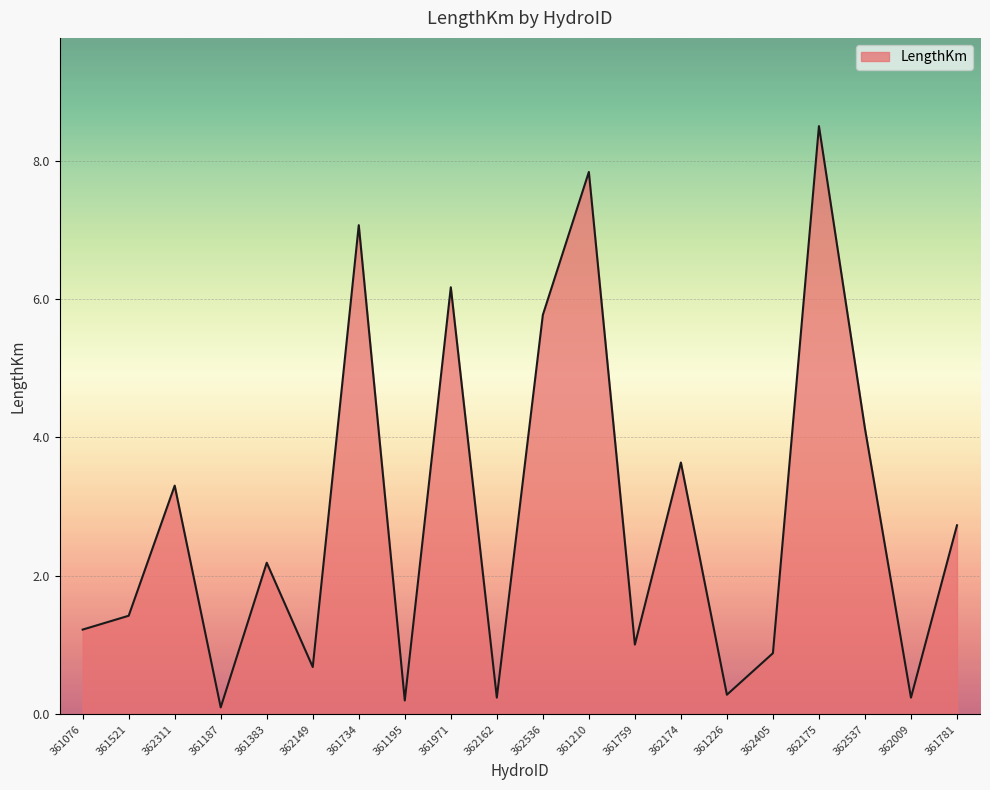

Reading right to left, extract all data points from this chart.

361781=2.7	362009=0.2	362537=4.1	362175=8.5	362405=0.9	361226=0.3	362174=3.6	361759=1.0	361210=7.8	362536=5.8	362162=0.2	361971=6.2	361195=0.2	361734=7.1	362149=0.7	361383=2.2	361187=0.1	362311=3.3	361521=1.4	361076=1.2